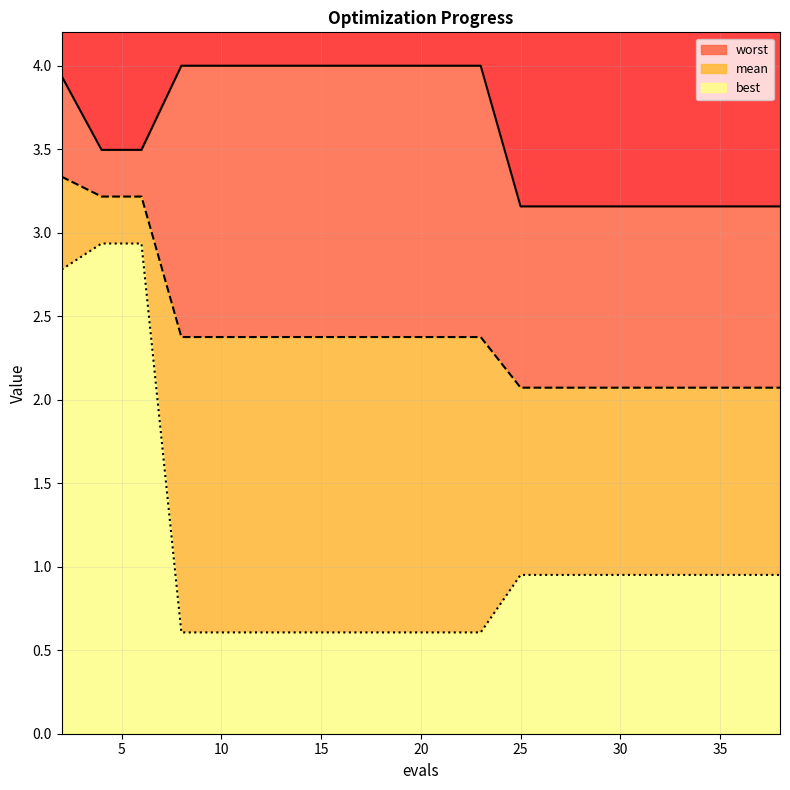

Read the mean value at 10.

2.4